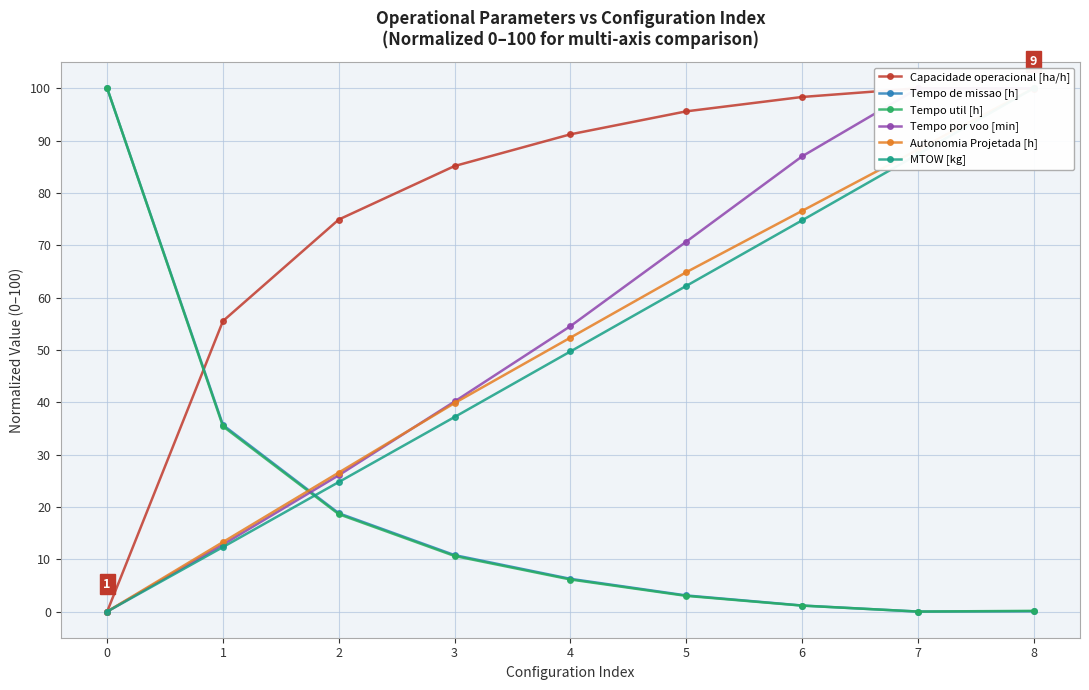

How many values in the Tempo de missao [h] series are below 6?

4